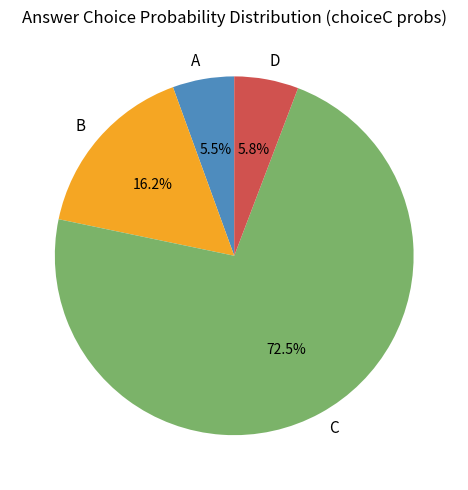

To the nearest percent, what is the combined percentage of A and C?

78%